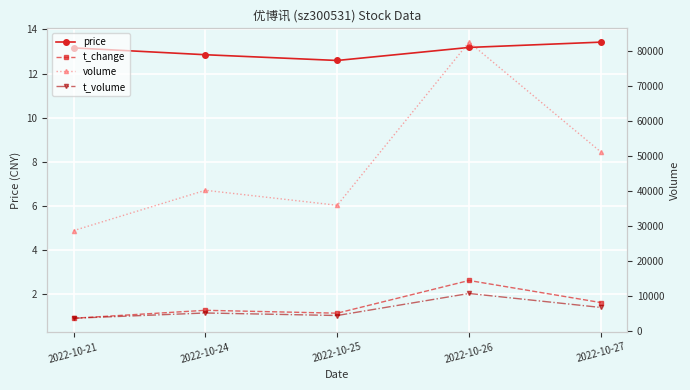

Where is the first local maximum for t_change?

2022-10-24